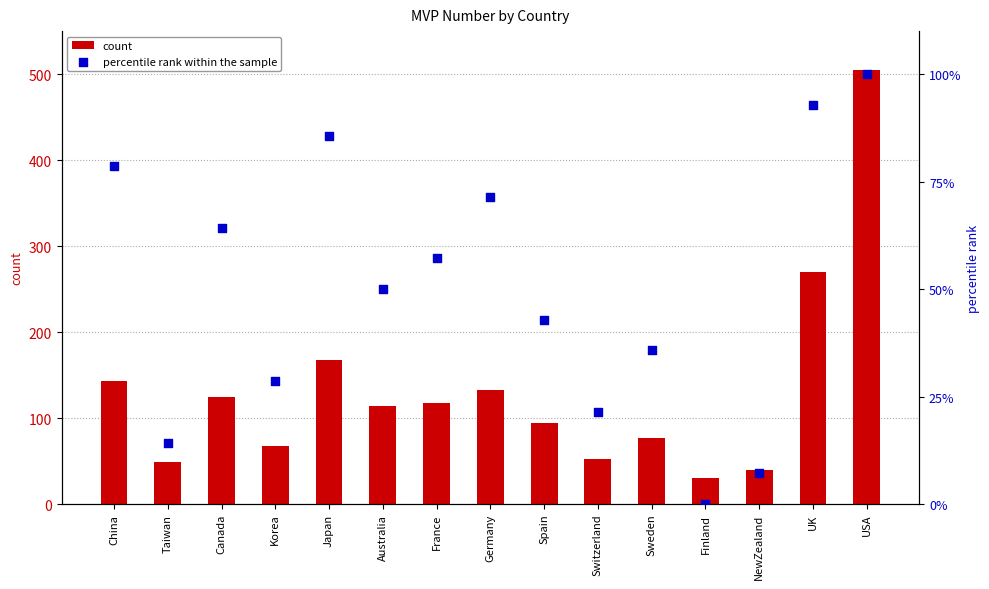

Which series has the largest Y range (max minus min)?

count